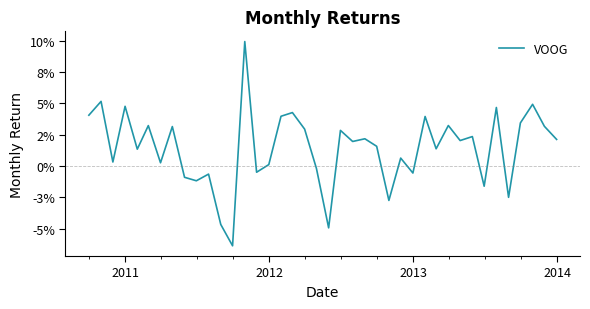

Does the chart have visible grid lines?

No